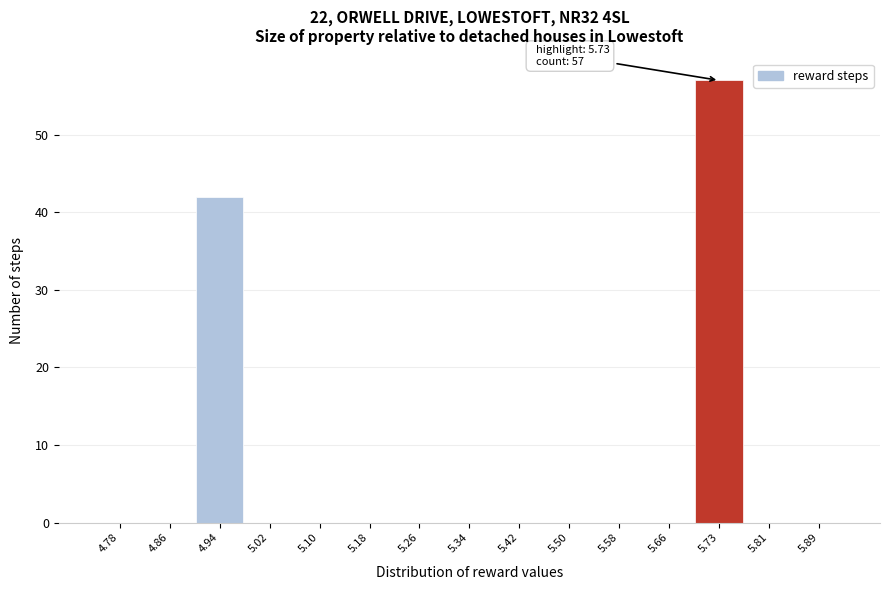

Which range on the x-axis has the tallest bar?

5.69 to 5.77